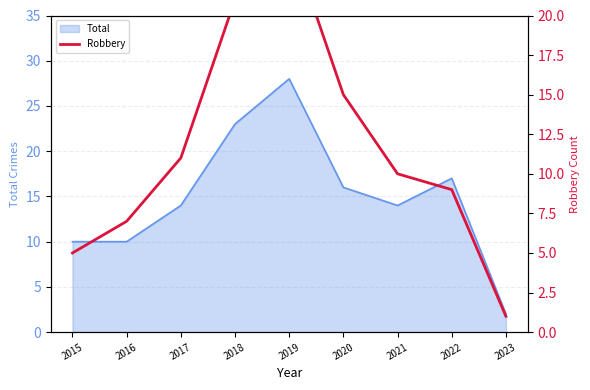

Does the chart have visible grid lines?

Yes